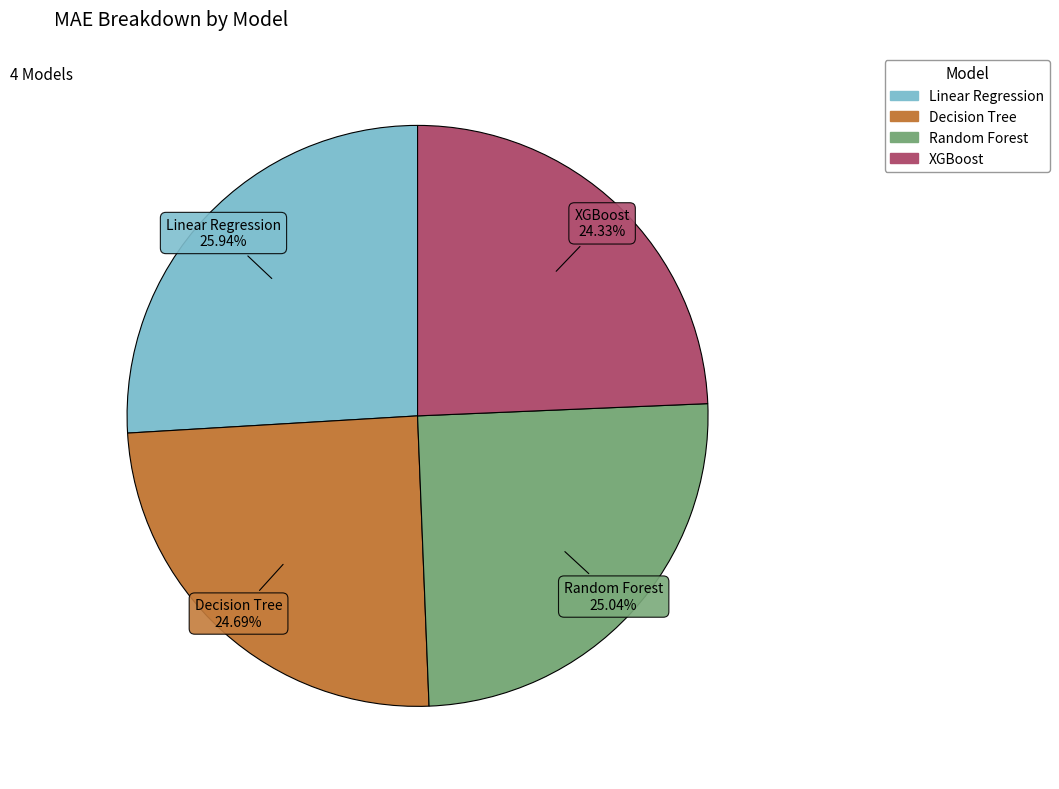

Is it true that Decision Tree is 34% of the pie?

False